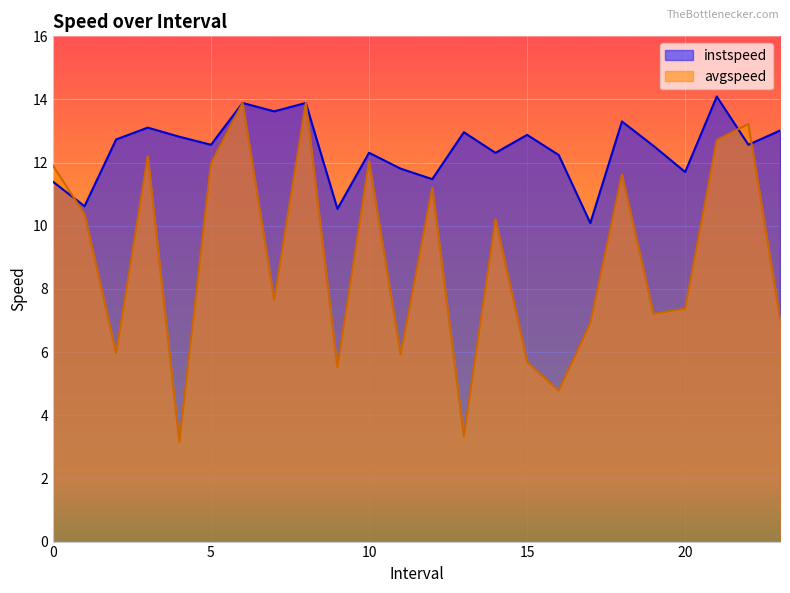

What are all the series names shown in the legend?

instspeed, avgspeed